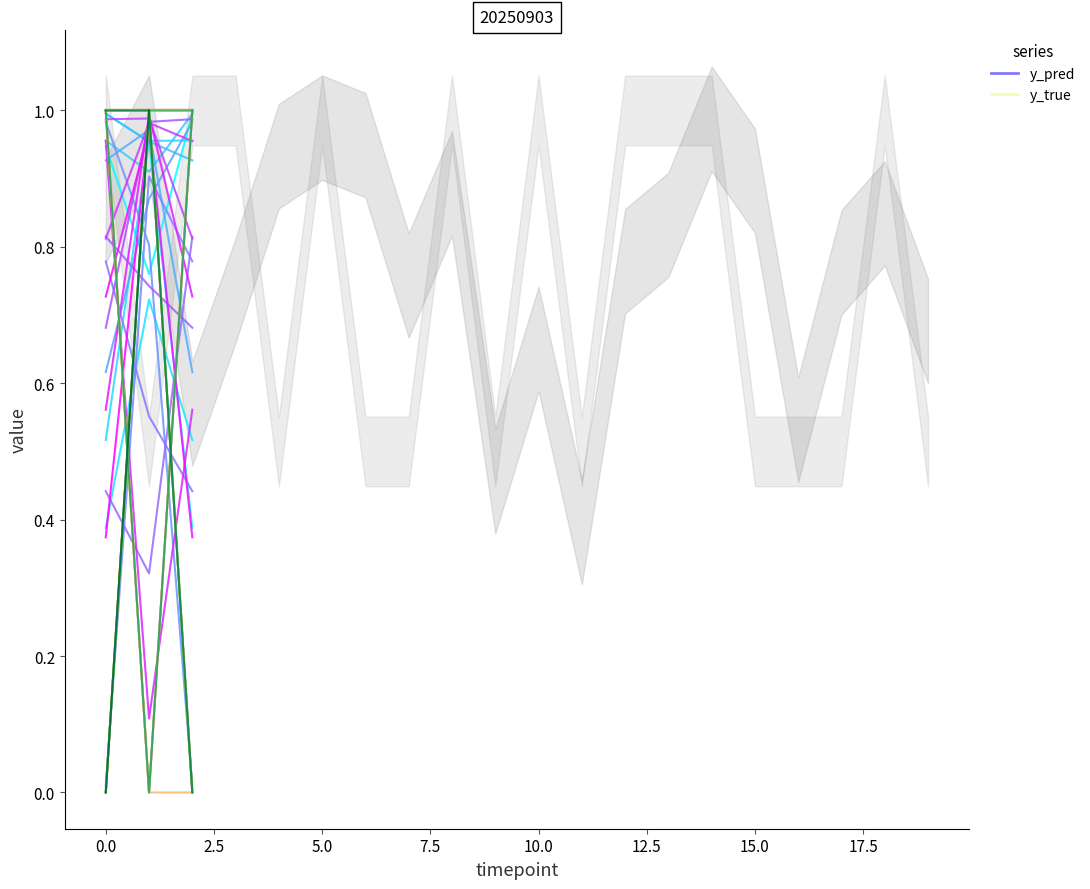

Does the chart have visible grid lines?

No